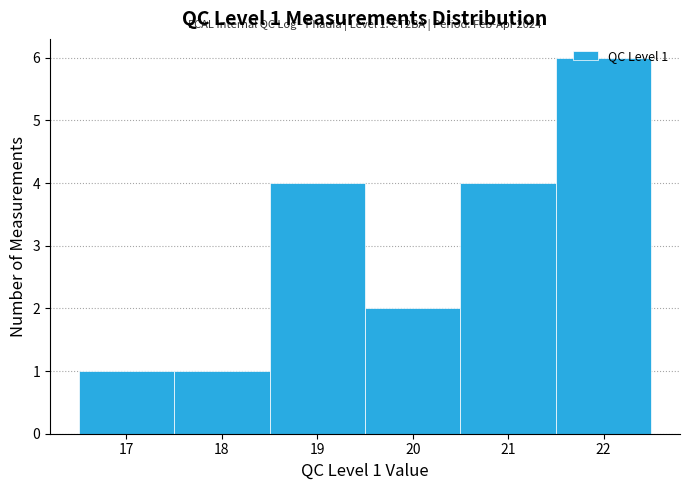

Which range on the x-axis has the tallest bar?

21.5 to 22.5